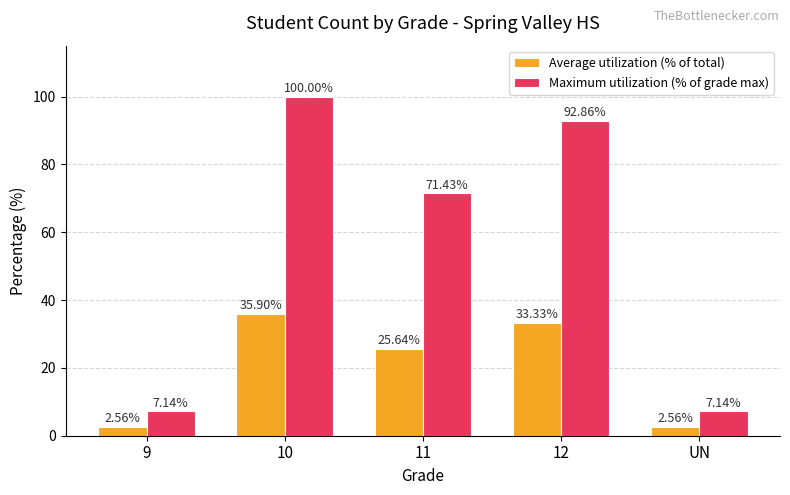

At which category does the chart reach its peak across all series?

10